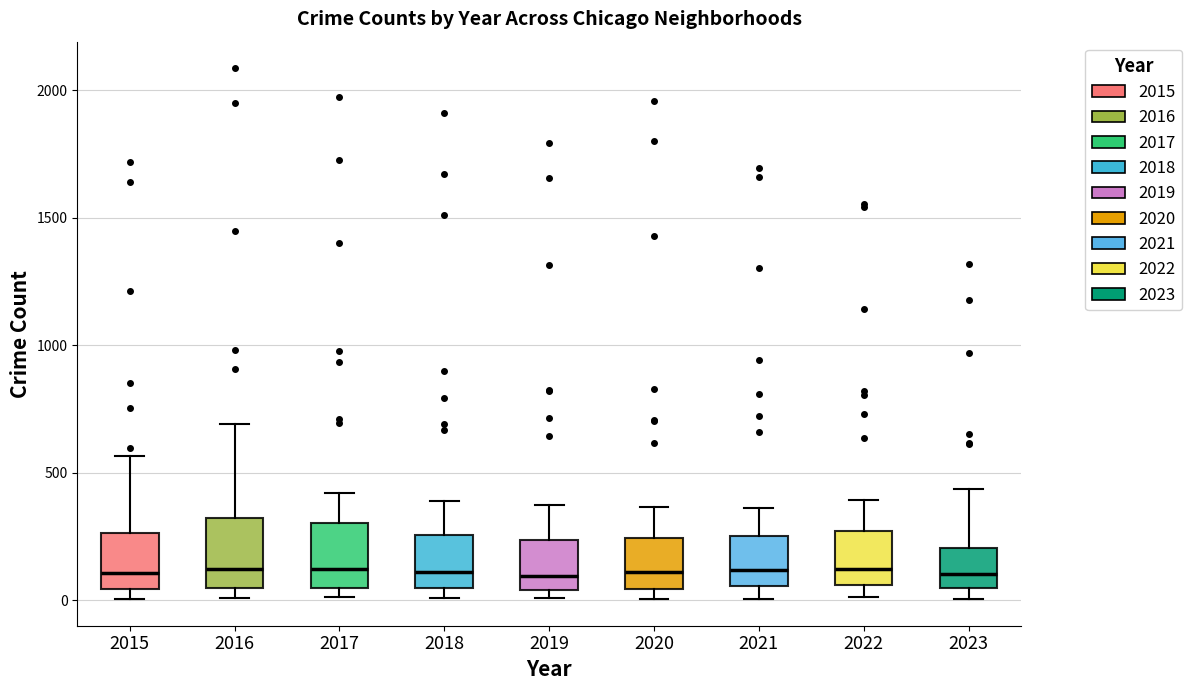

Where does the upper whisker of the box at x = 2018 end on the y-axis? The values are not printed on the chart, so give them approximately, as read against the axis.

400